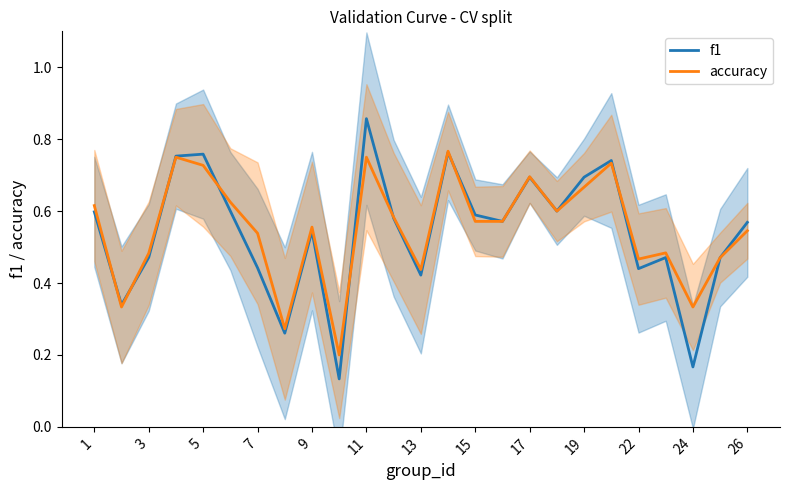

Which series has the largest range (max minus min)?

f1